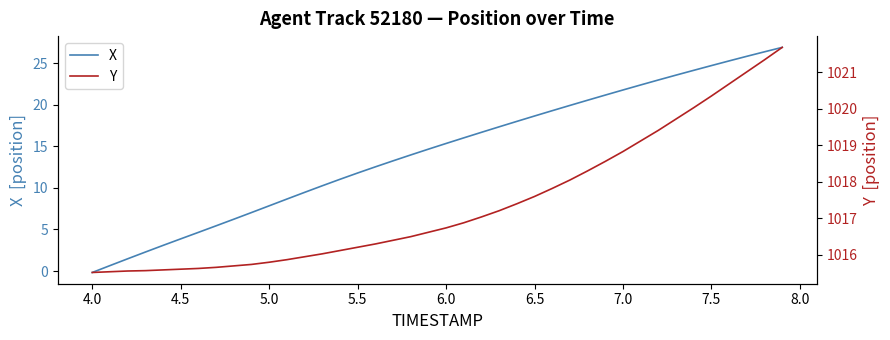

The X series shows 21.8 at 7.0. True or false?

True